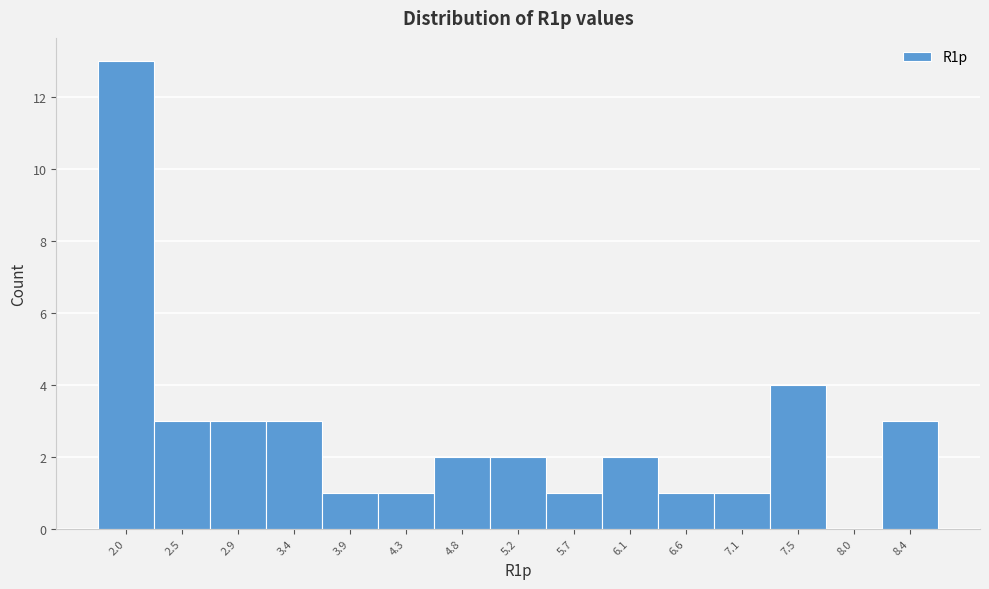

Reading right to left, transcribe all the data shown in this chart.

8.4=3	8.0=0	7.5=4	7.1=1	6.6=1	6.1=2	5.7=1	5.2=2	4.8=2	4.3=1	3.9=1	3.4=3	2.9=3	2.5=3	2.0=13